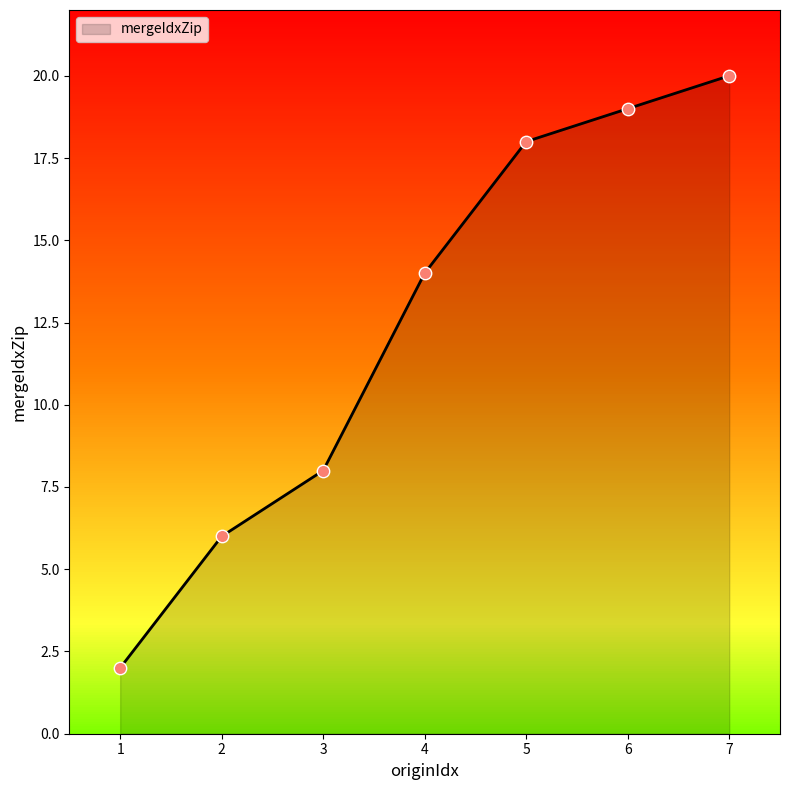

Between 3 and 4, which is larger?

4